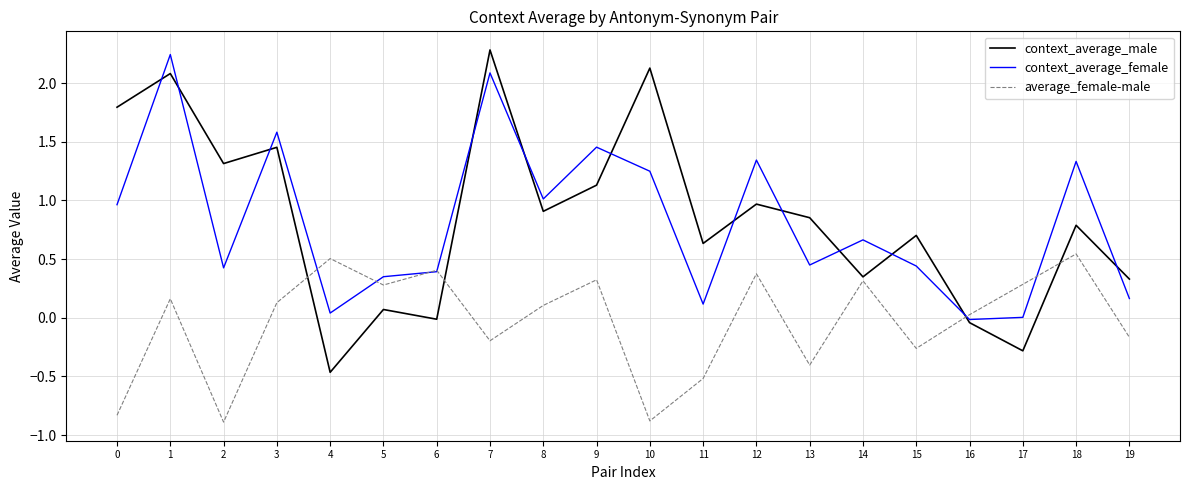

At 15, list the series in order from largest to smallest.

context_average_male, context_average_female, average_female-male